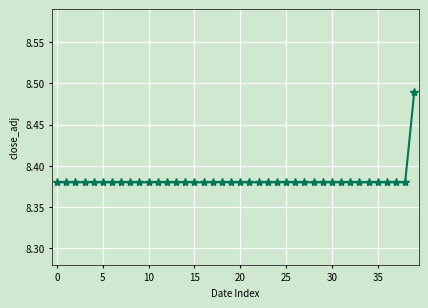

What is the sum of all values?

335.3